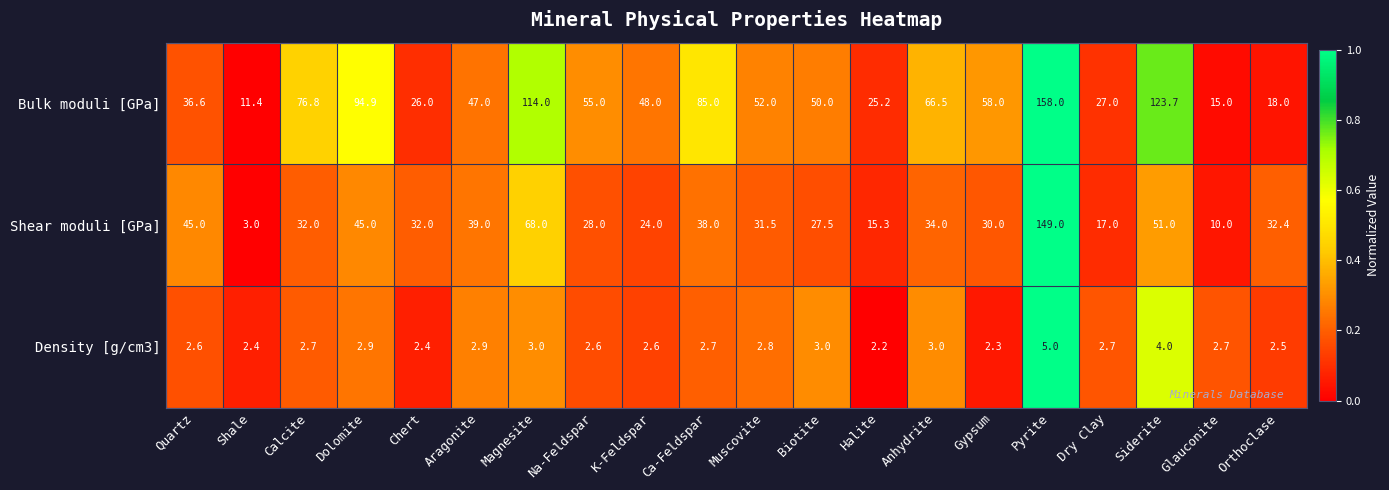

At which category is the sum across all series the highest?

Pyrite